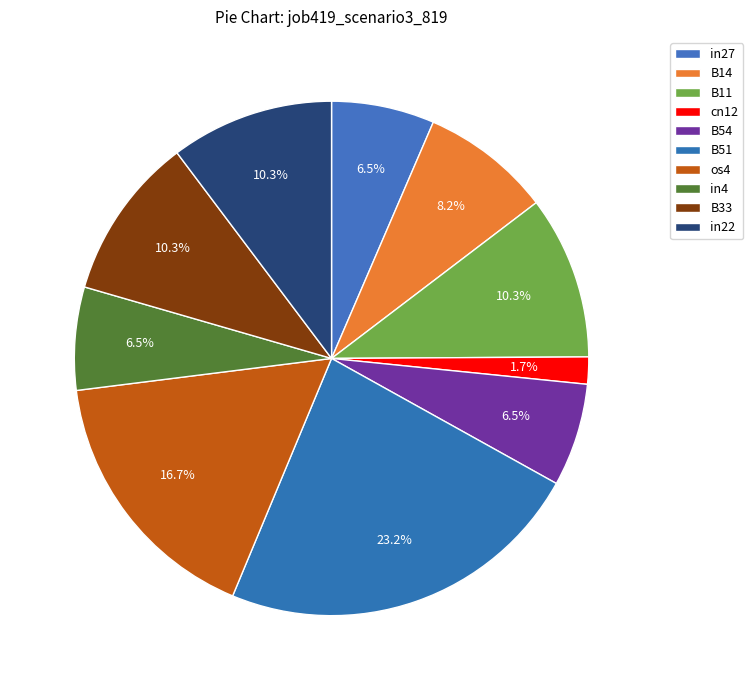

Rank the categories by value from lowest to highest.

cn12, in27, B54, in4, B14, B11, B33, in22, os4, B51